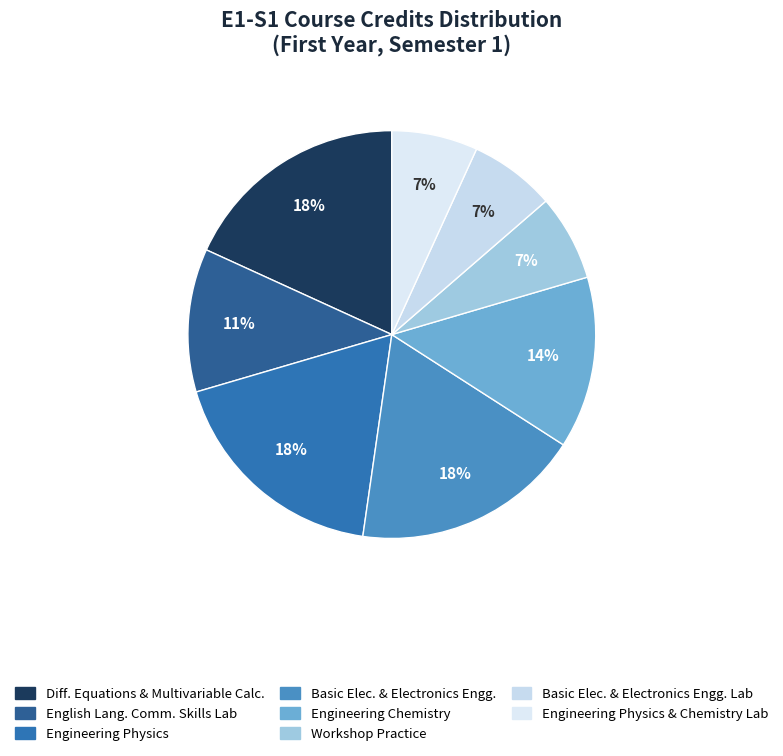

Count the number of slices in the pie.

8